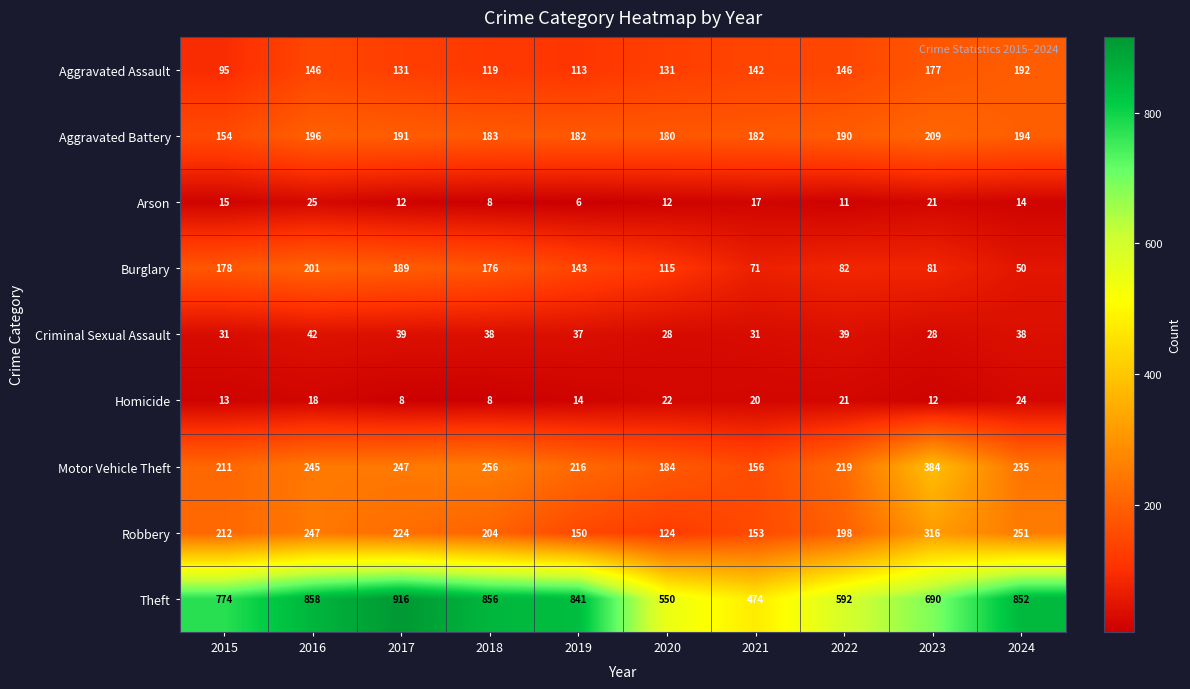

Count the number of categories in the chart.

10